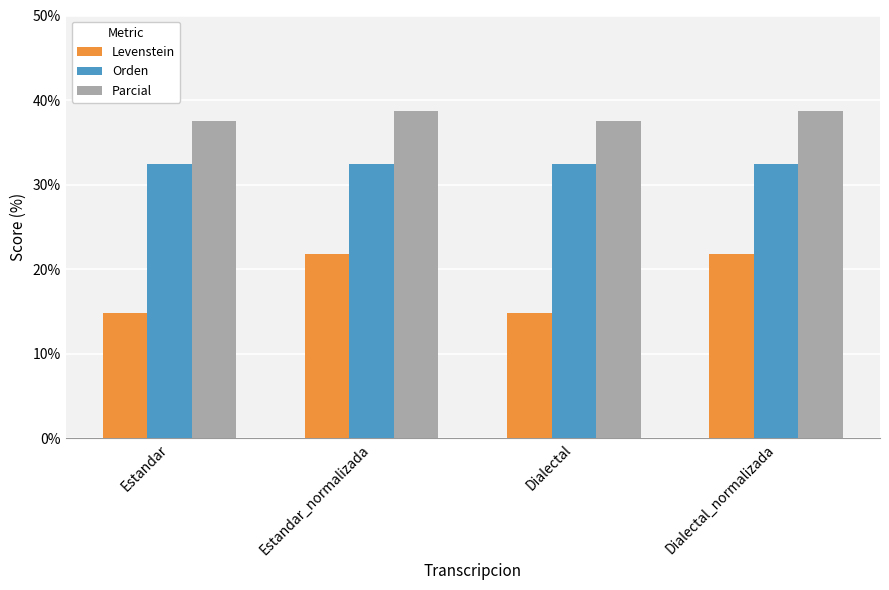

What position from the right is Estandar?

4